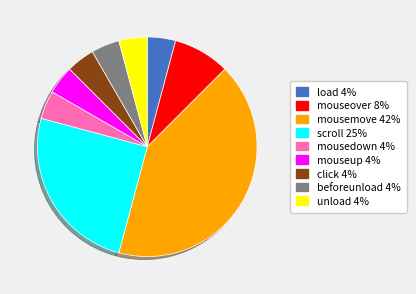

Do unload and mousedown together represent more than half of the pie?

No